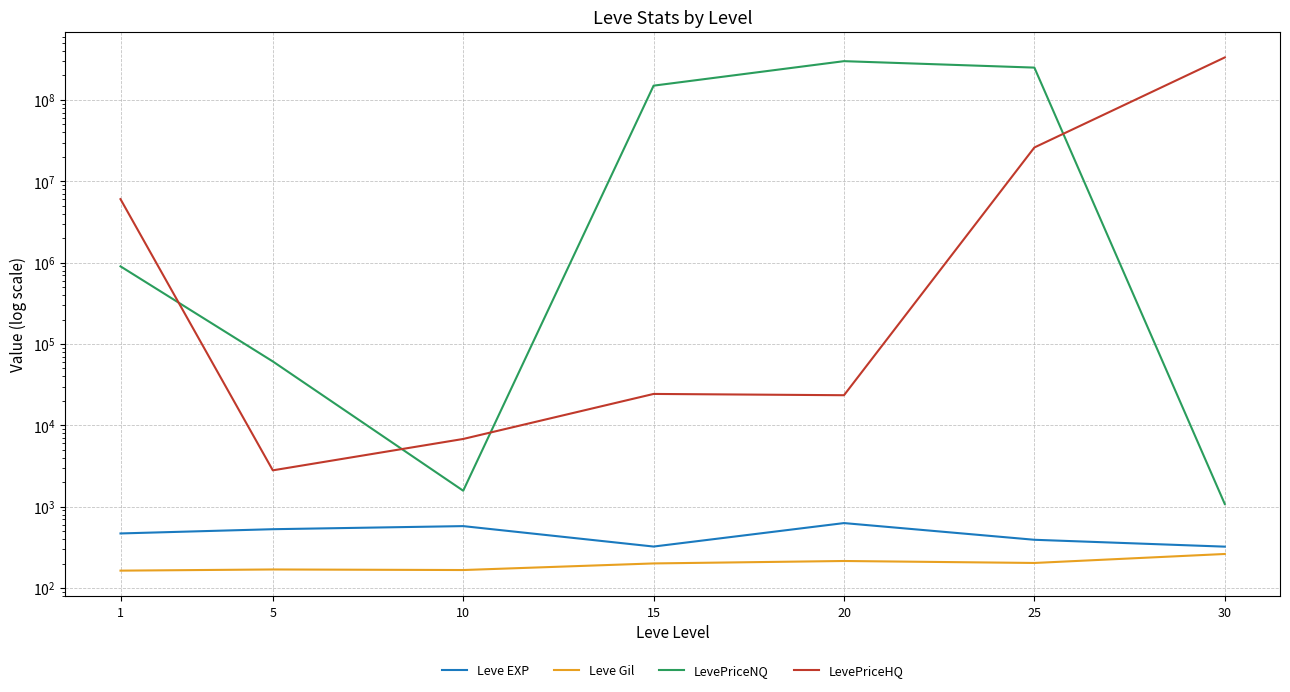

At which label does LevePriceHQ first exceed 24318?

1